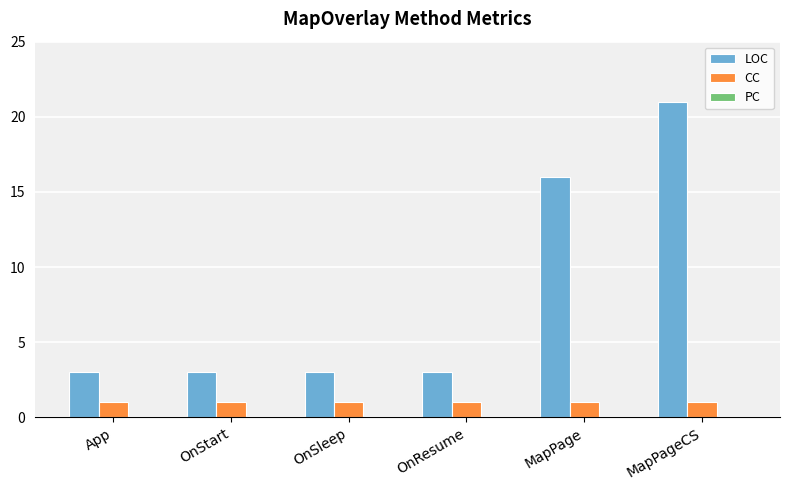

What is the difference between the highest and lowest values at MapPageCS?

20